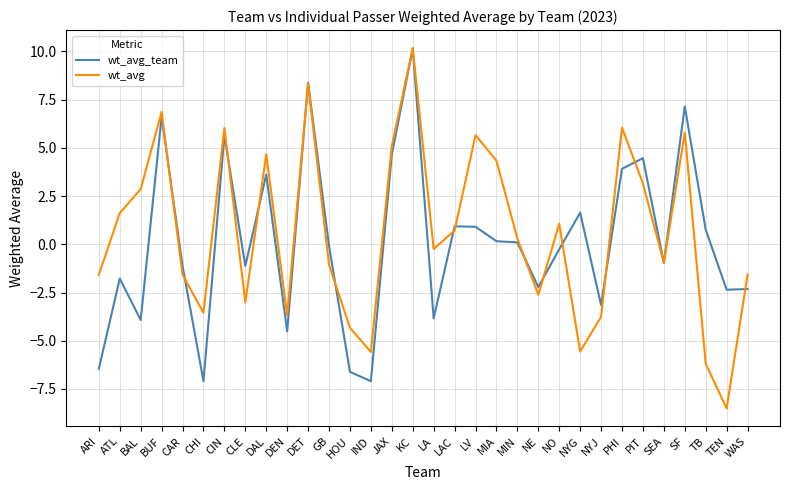

How many negative values does the wt_avg series have?

16